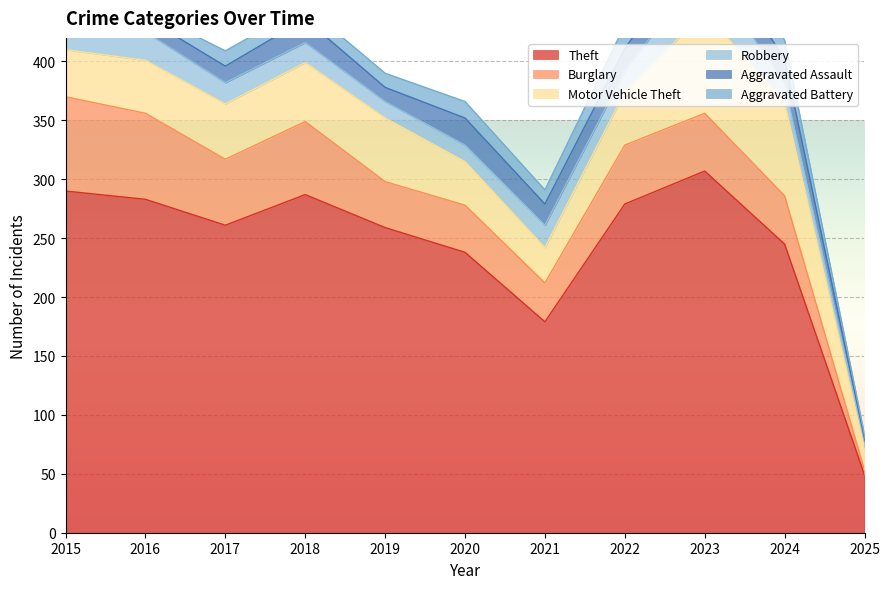

Is the value of Aggravated Battery at 2016 greater than the value of Aggravated Assault at 2022?

No